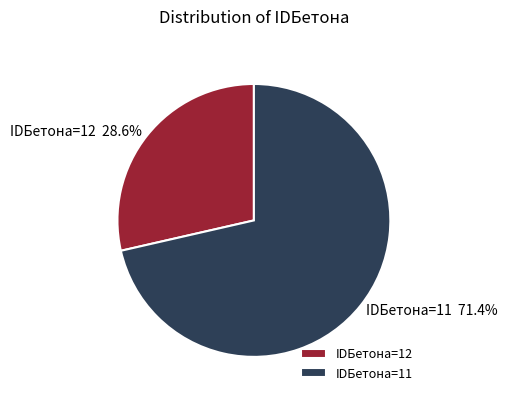

Combined, what portion of the pie is IDБетона=11 and IDБетона=12?

100.0%